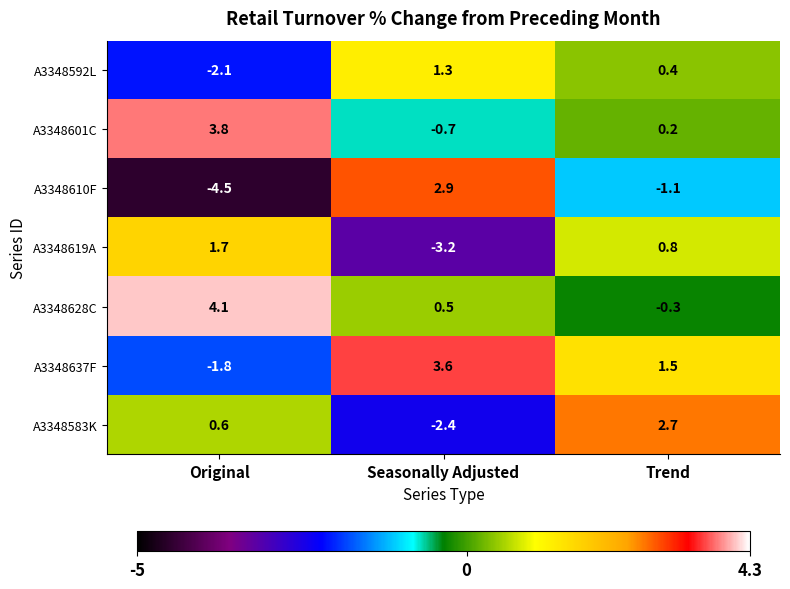

Reading left to right, extract all data points from this chart.

A3348592L: Original=-2.1	Seasonally Adjusted=1.3	Trend=0.4
A3348601C: Original=3.8	Seasonally Adjusted=-0.7	Trend=0.2
A3348610F: Original=-4.5	Seasonally Adjusted=2.9	Trend=-1.1
A3348619A: Original=1.7	Seasonally Adjusted=-3.2	Trend=0.8
A3348628C: Original=4.1	Seasonally Adjusted=0.5	Trend=-0.3
A3348637F: Original=-1.8	Seasonally Adjusted=3.6	Trend=1.5
A3348583K: Original=0.6	Seasonally Adjusted=-2.4	Trend=2.7